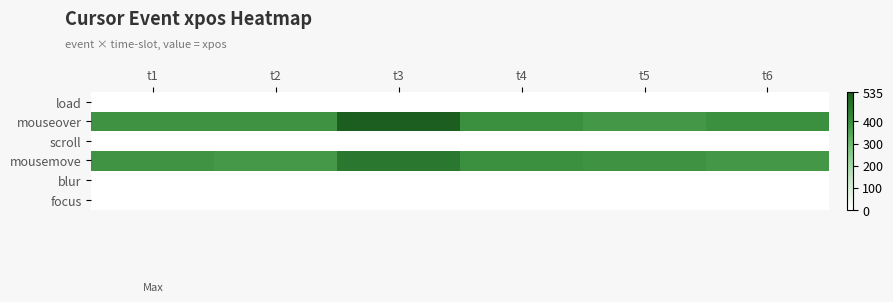

Which has a higher value, t5 or t2?

t5